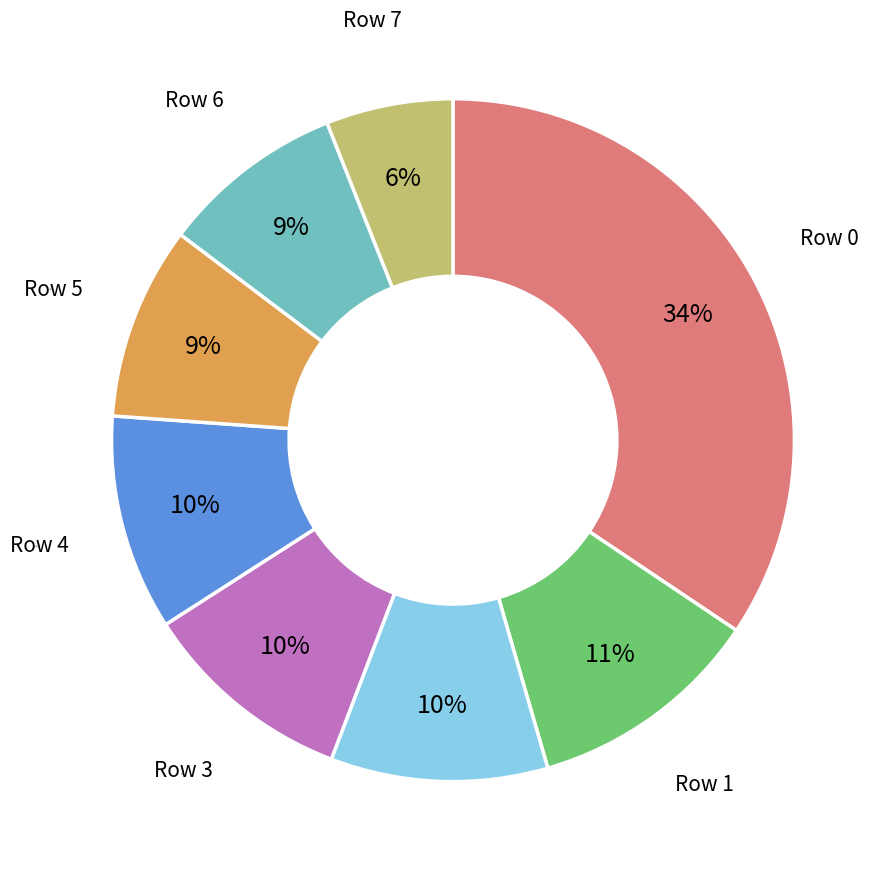

To the nearest percent, what percentage of the pie is Row 5?

9%